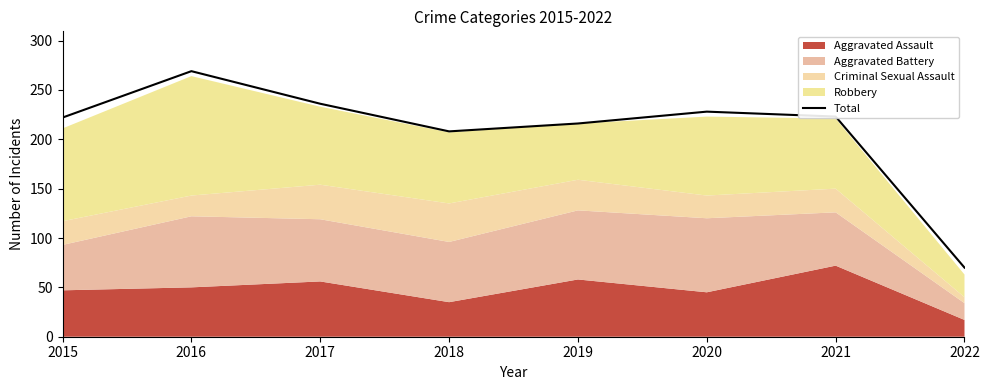

Approximately how many times larger is the value at 2022 compared to 2017?

0.3